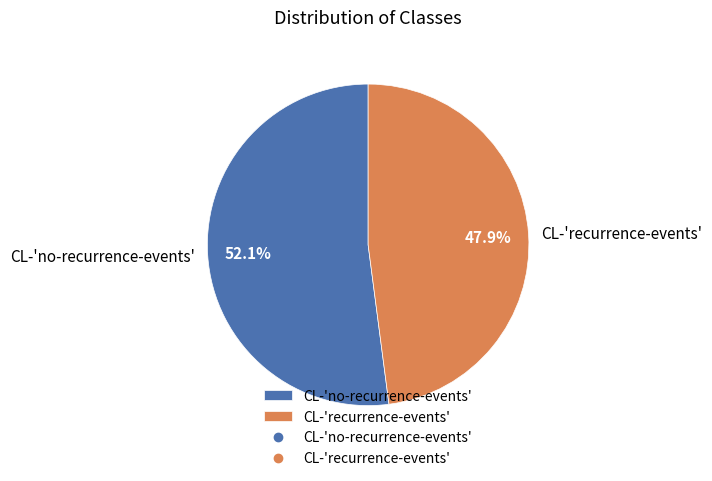

Which slice is the smallest?

CL-'recurrence-events'